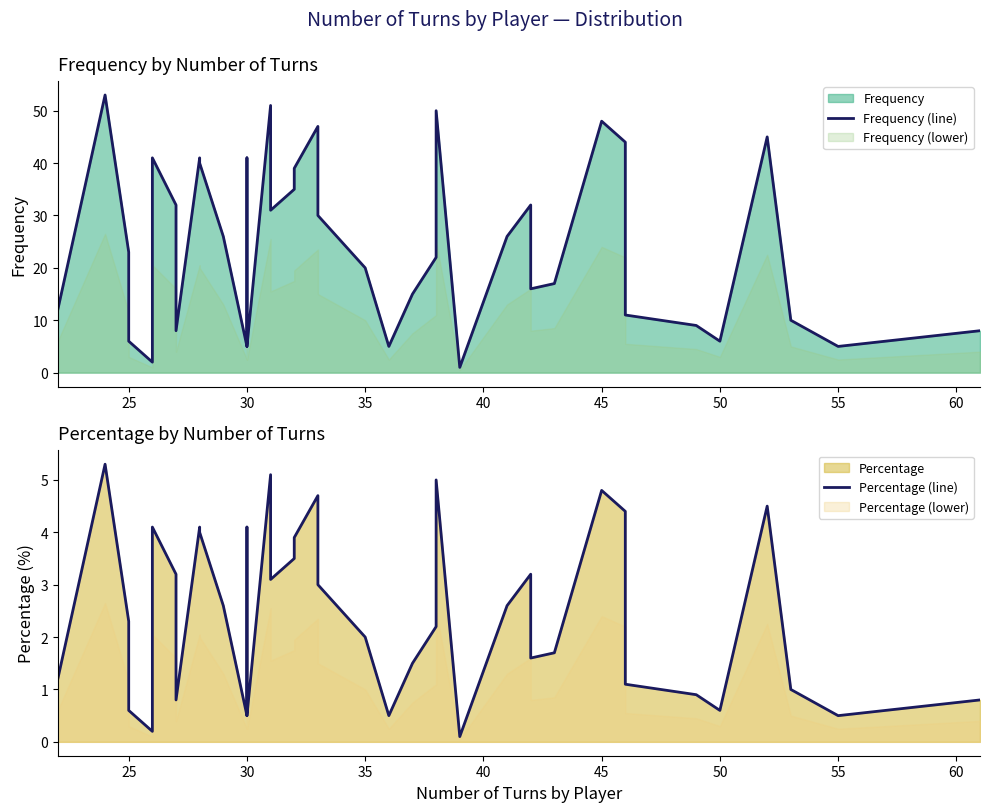

True or false: Frequency (line) and Percentage (line) intersect in this chart.

False